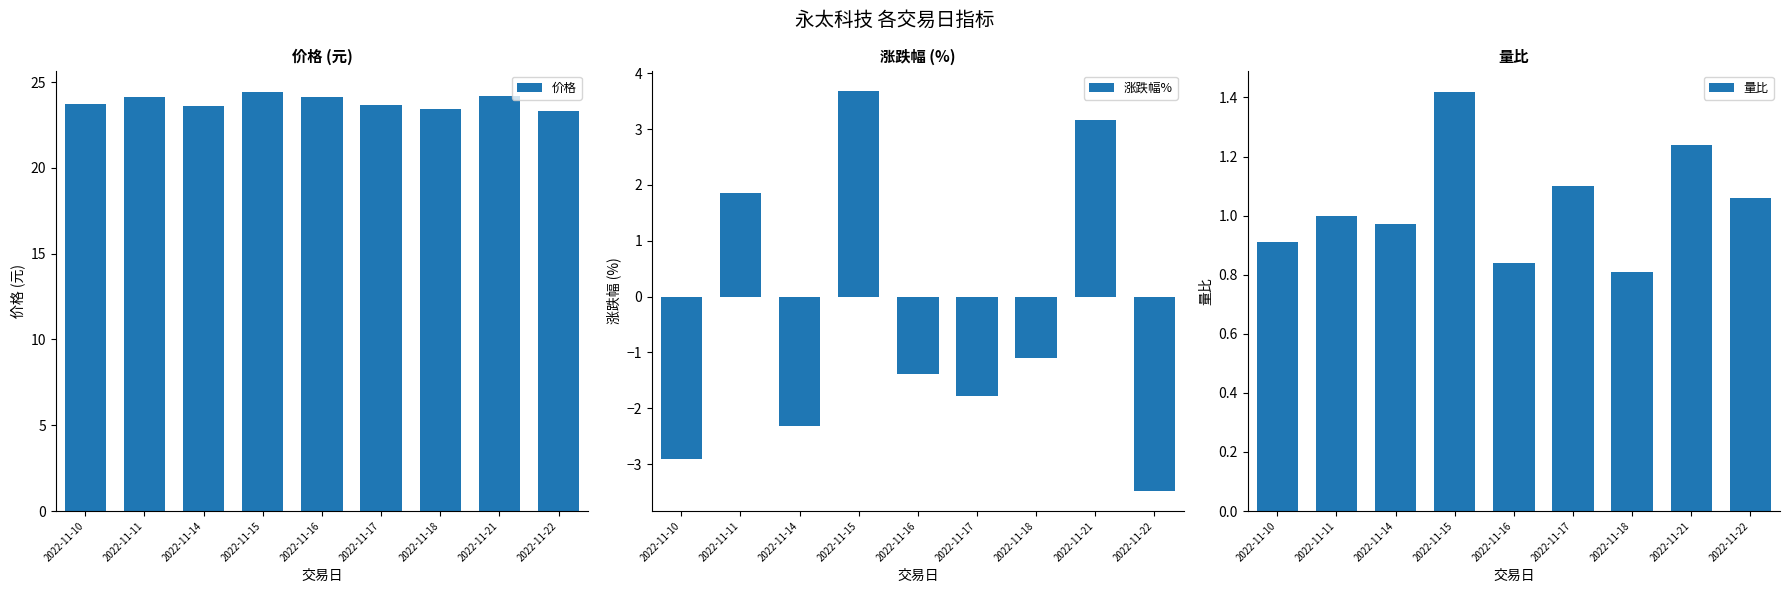

What is the value of the 涨跌幅% bar at the 5th from the left?

-1.4